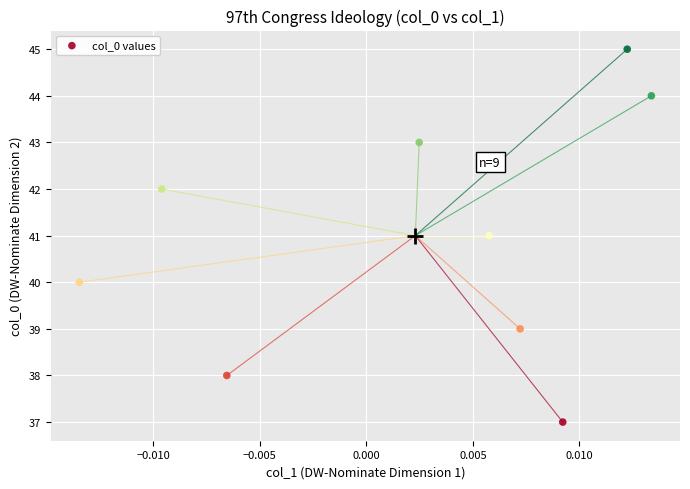

What is the average Y value?

41